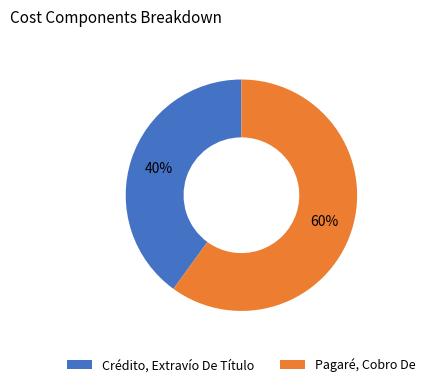

Which slice is the smallest?

Crédito, Extravío De Título